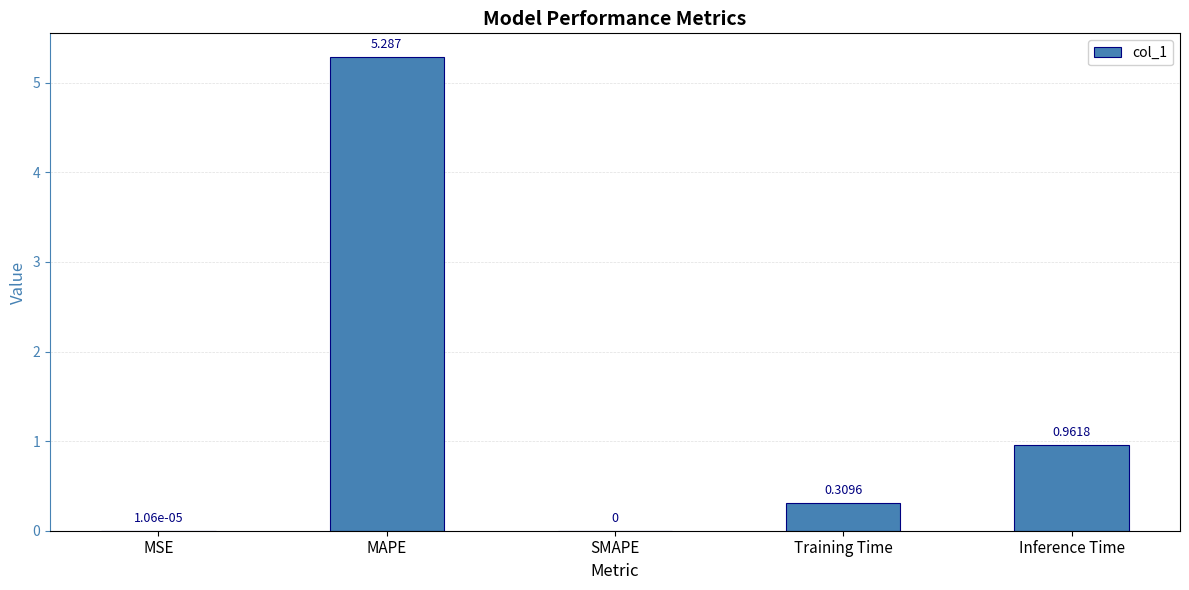

Which label corresponds to the largest value in the chart?

MAPE